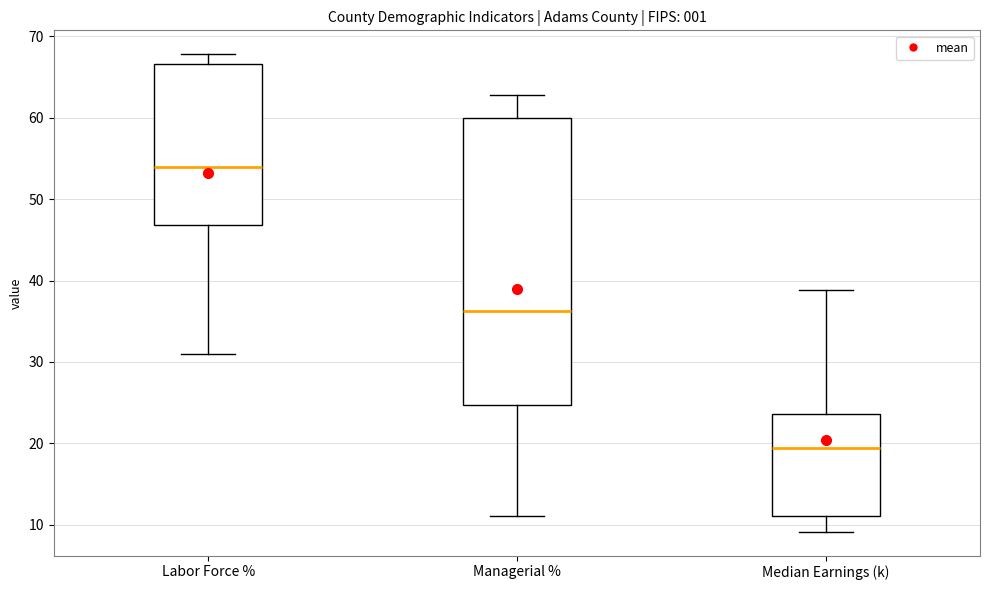

Which box's median line is the highest?

Labor Force %